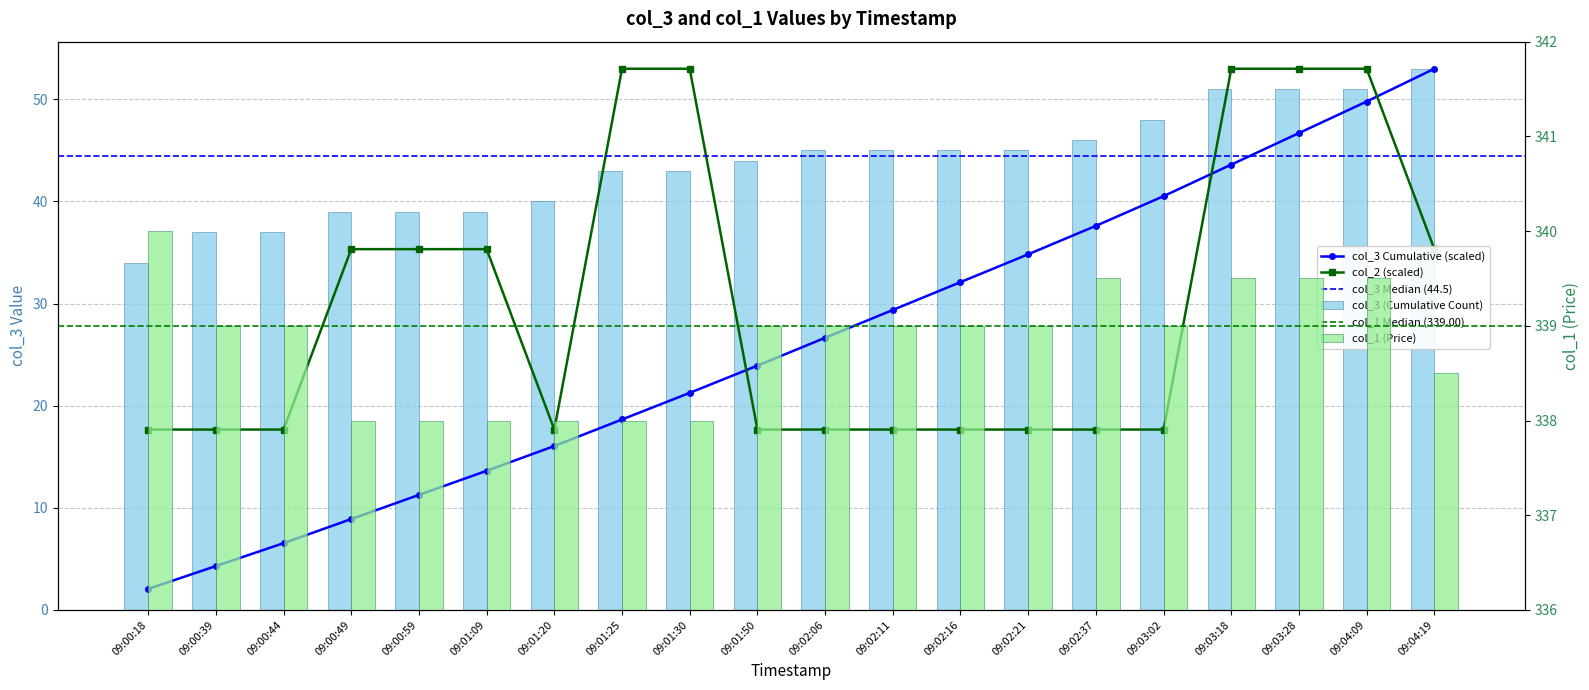

What position from the left is 09:00:18?

1